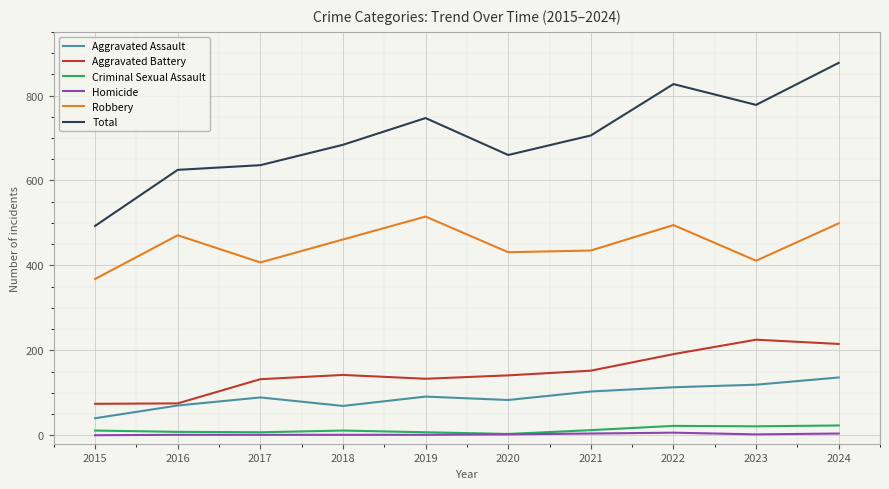

Where is the first local maximum for Aggravated Assault?

2017